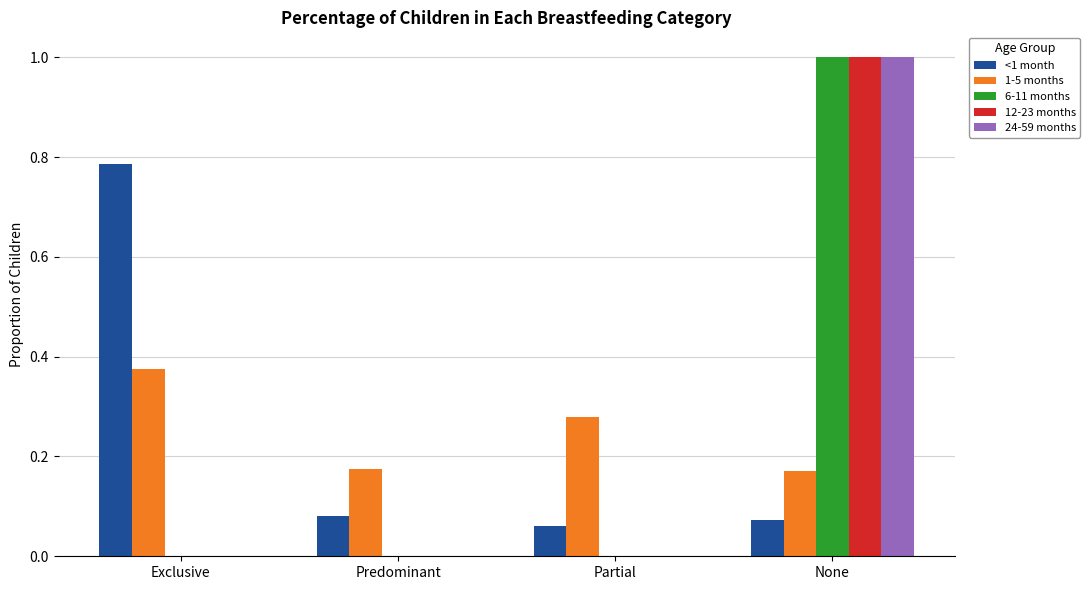

At which category is the sum across all series the highest?

None